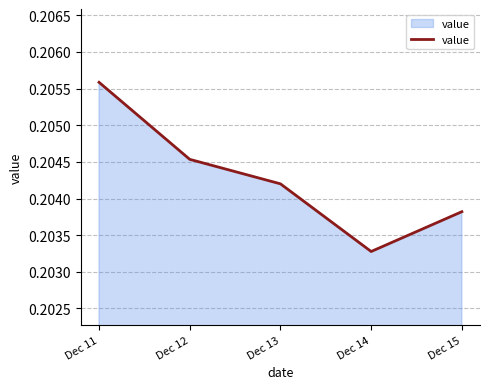

At which category does the chart reach its peak across all series?

Dec 11